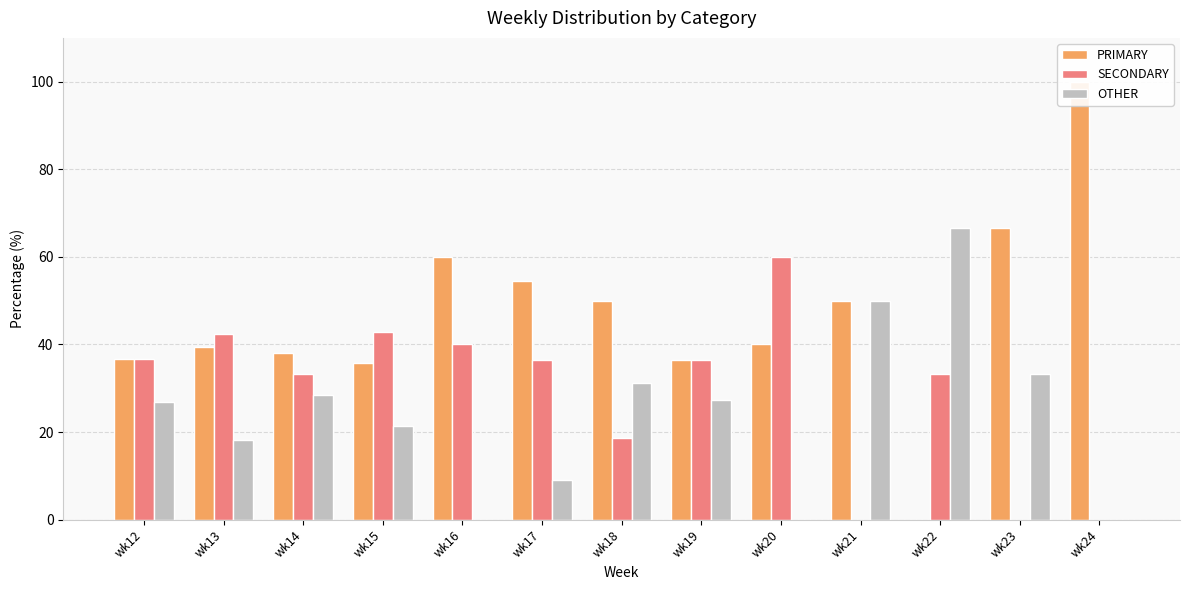

Reading left to right, list all the values displayed in this chart.

PRIMARY: 36.6	39.4	38.1	35.7	60.0	54.5	50.0	36.4	40.0	50.0	0.0	66.7	100.0
SECONDARY: 36.6	42.4	33.3	42.9	40.0	36.4	18.8	36.4	60.0	0.0	33.3	0.0	0.0
OTHER: 26.8	18.2	28.6	21.4	0.0	9.1	31.2	27.3	0.0	50.0	66.7	33.3	0.0